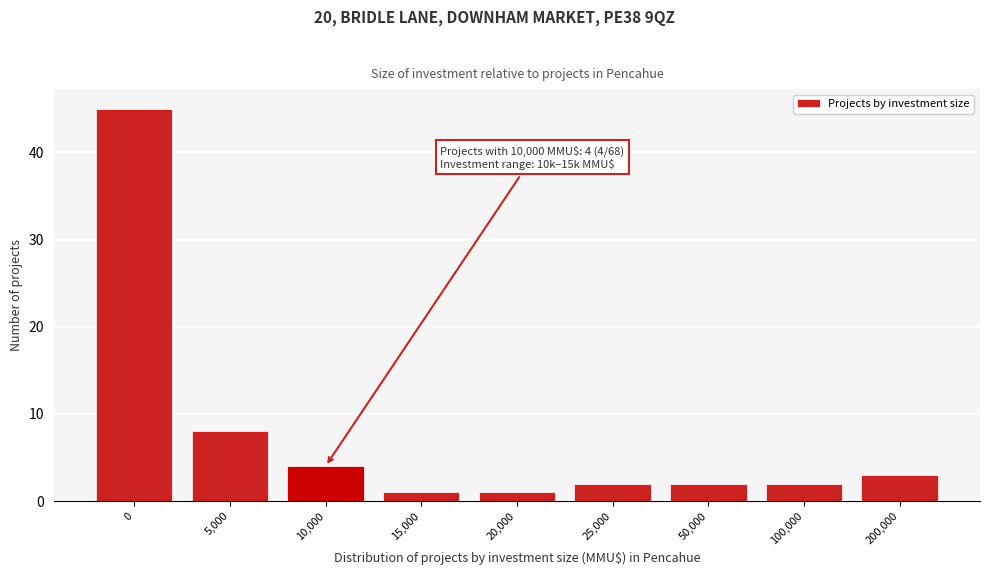

Reading left to right, what are all the values shown in this chart?

45	8	4	1	1	2	2	2	3